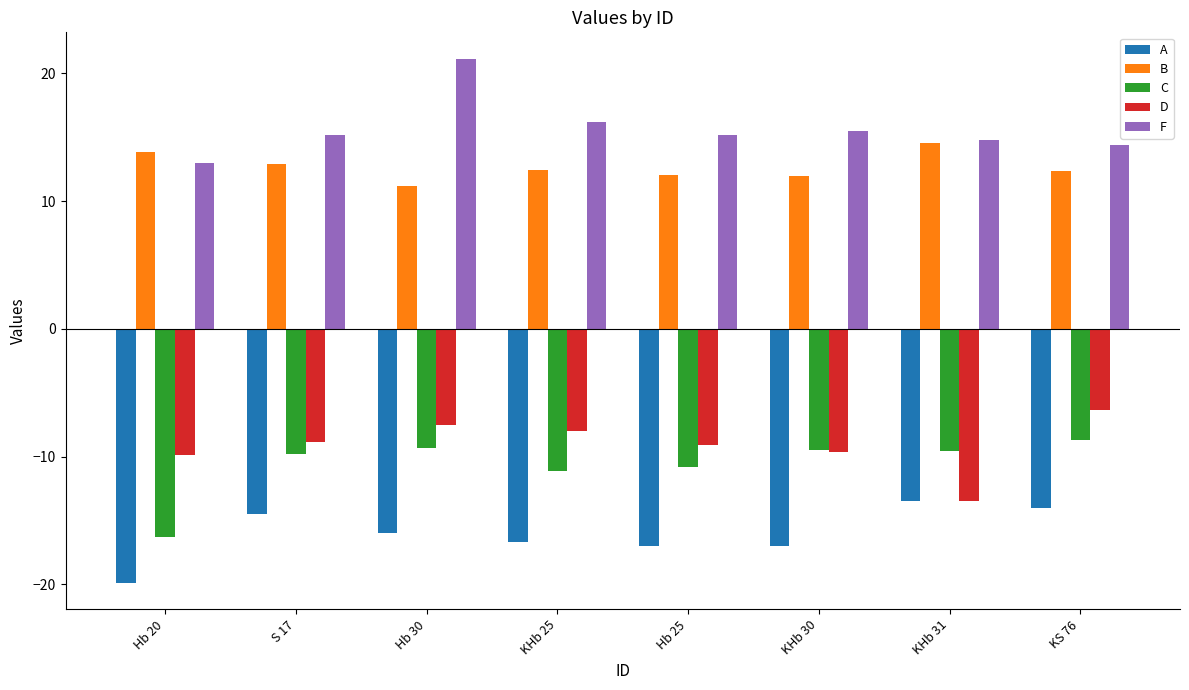

How many groups of bars are there?

8